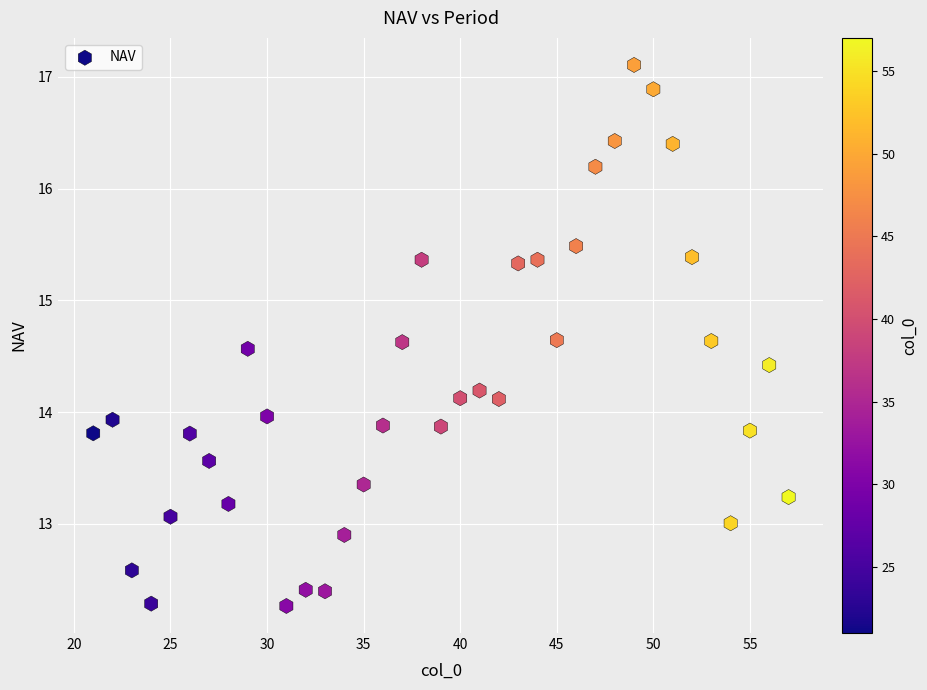

What is the range of Y values (max minus min)?

4.8